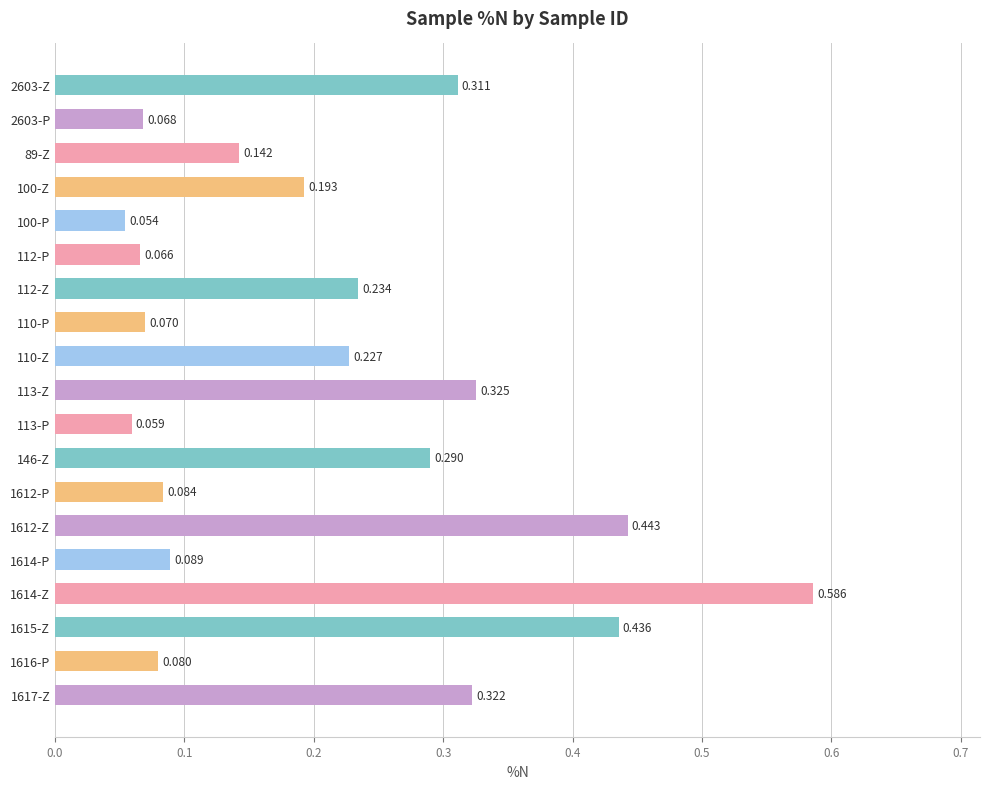

How many bars are there in total?

19